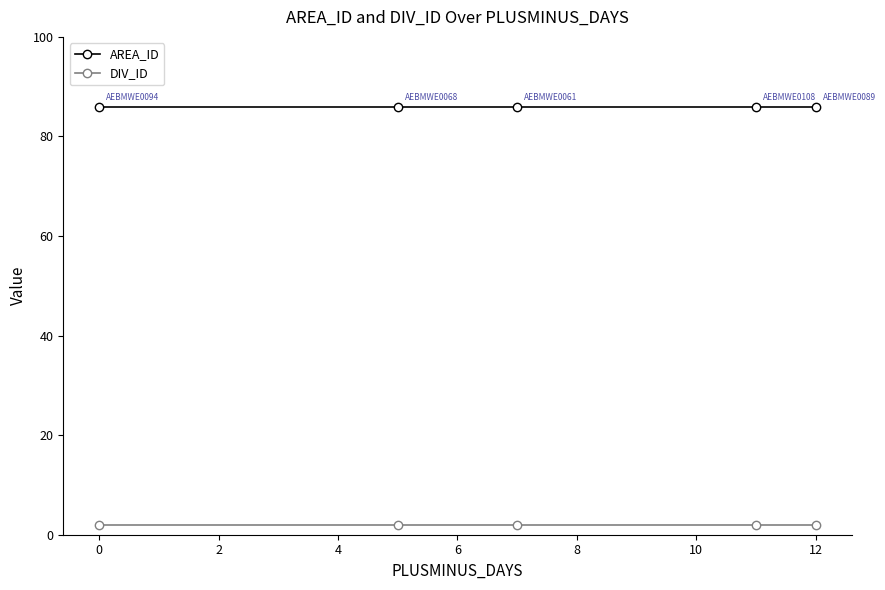

True or false: AREA_ID and DIV_ID cross at least once.

False